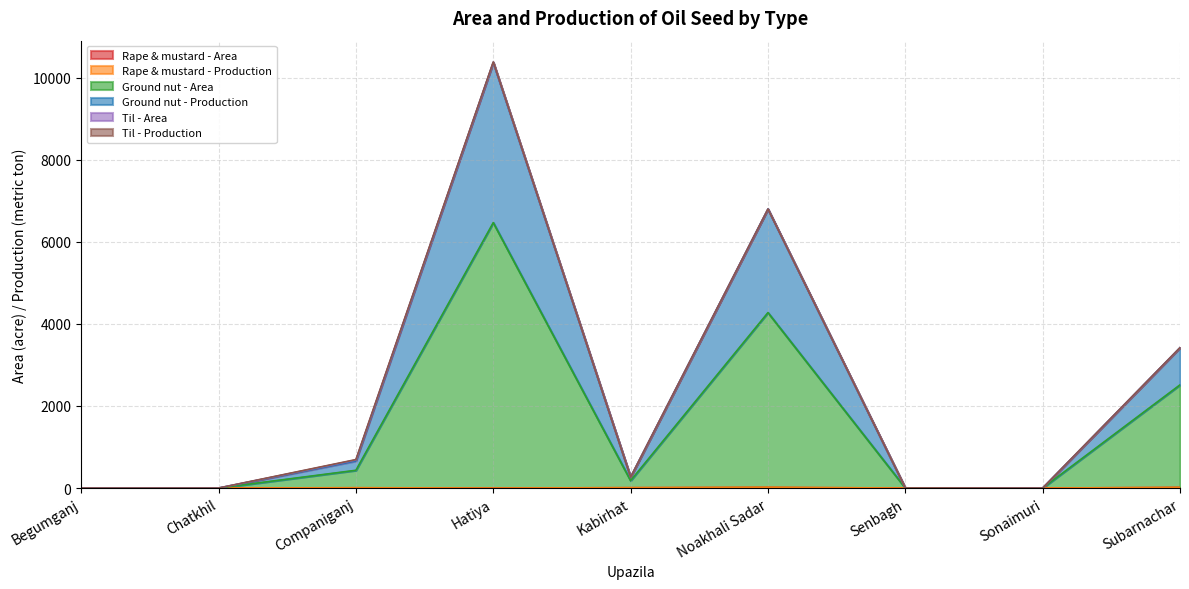

True or false: Ground nut - Area has more than 0 points higher than both neighbors.

True